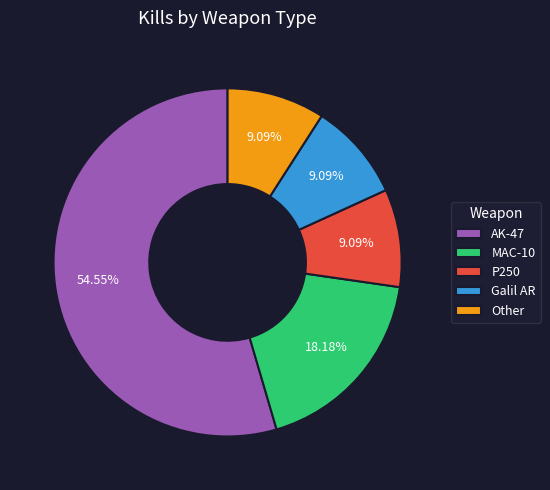

What is the ratio of the value at P250 to the value at Galil AR?

1.0